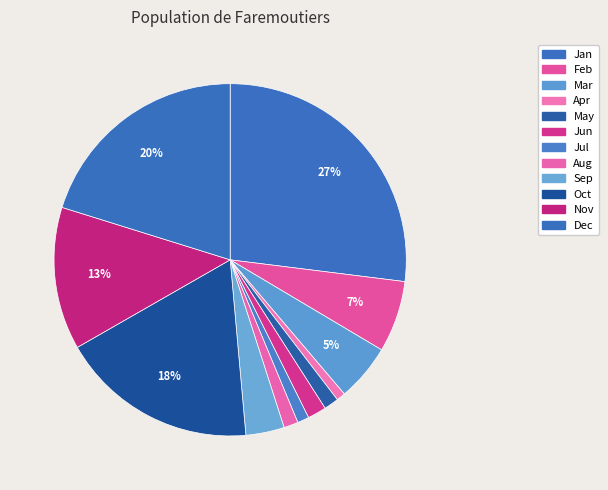

What is the smallest slice in the pie chart?

Apr